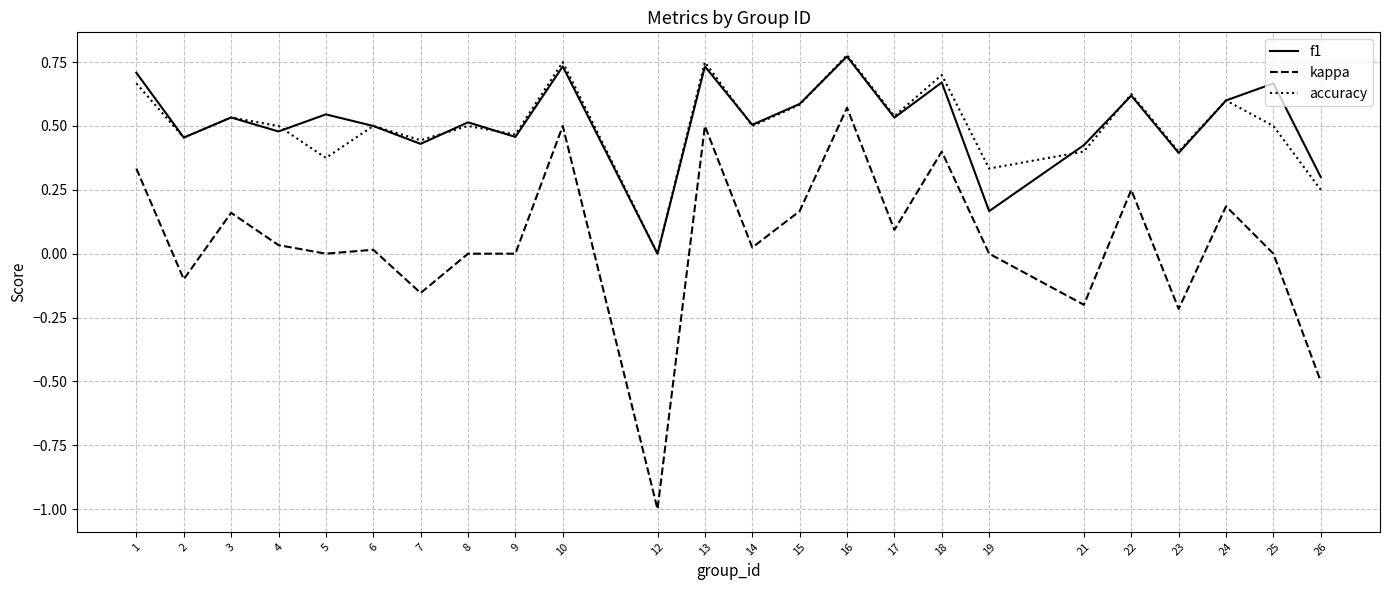

How many categories are shown in the chart?

24